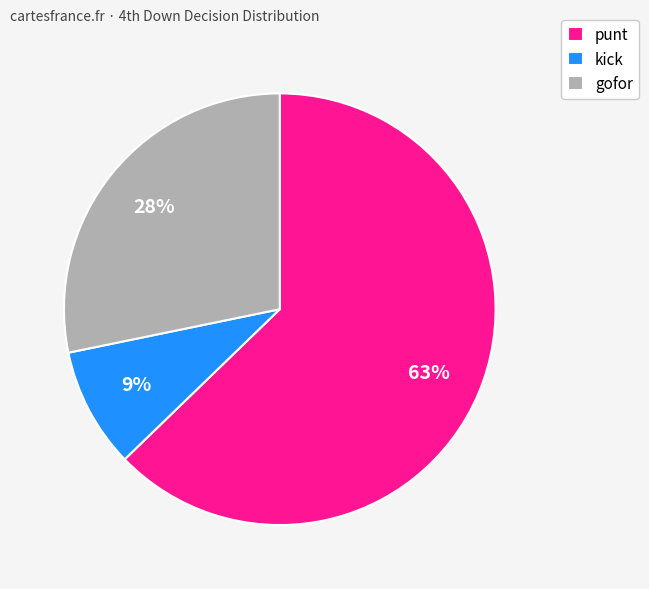

Is it true that punt is 63% of the pie?

True